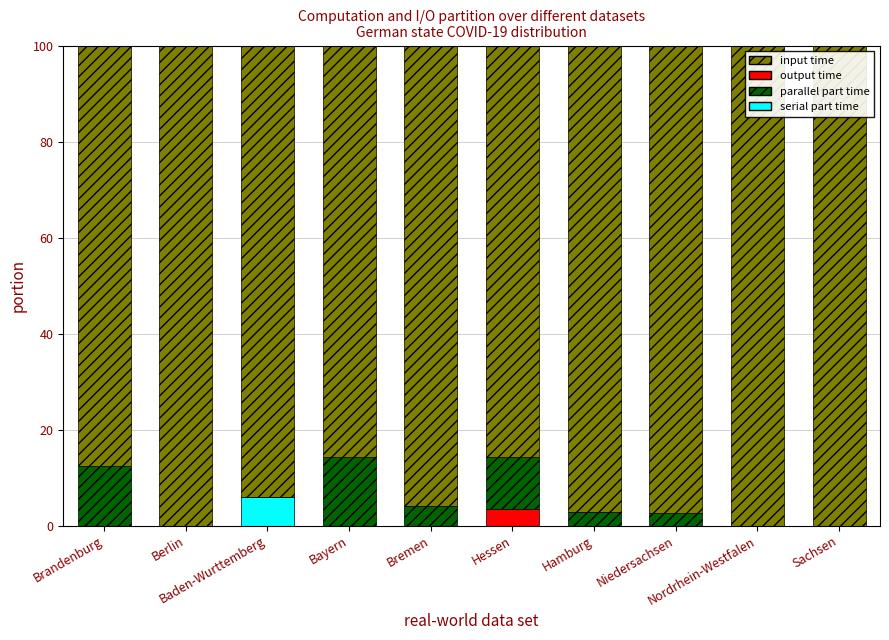

Which series has the largest total across all categories?

input time